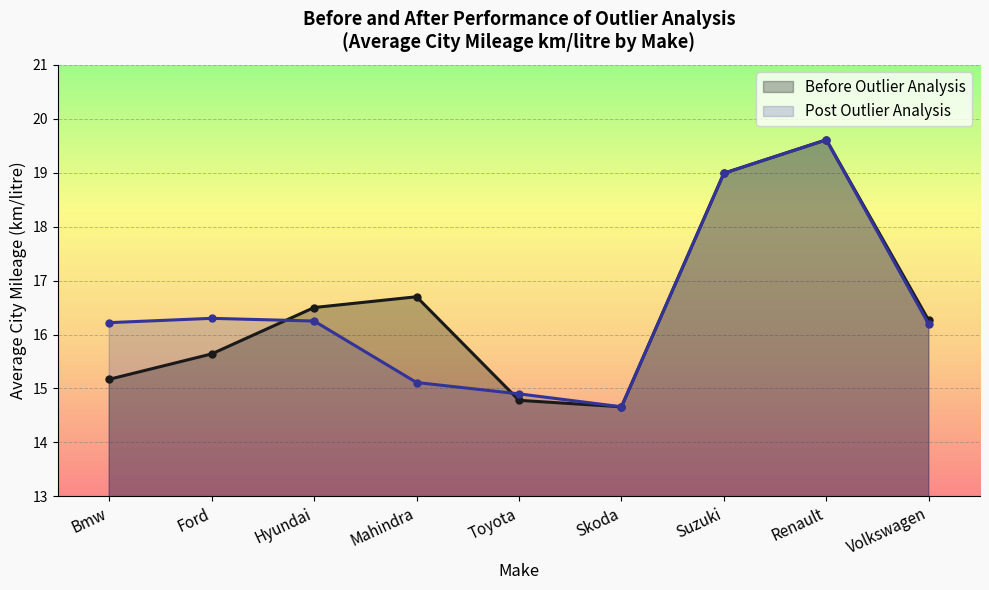

List the series in order of their overall mean, highest first.

Before Outlier Analysis, Post Outlier Analysis